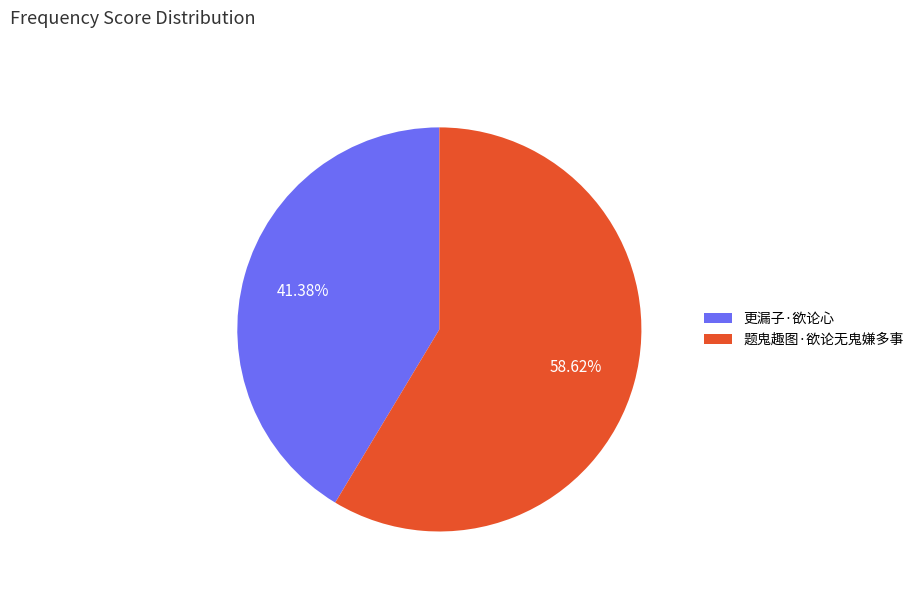

Does 题鬼趣图·欲论无鬼嫌多事 account for over 50% of the chart?

Yes